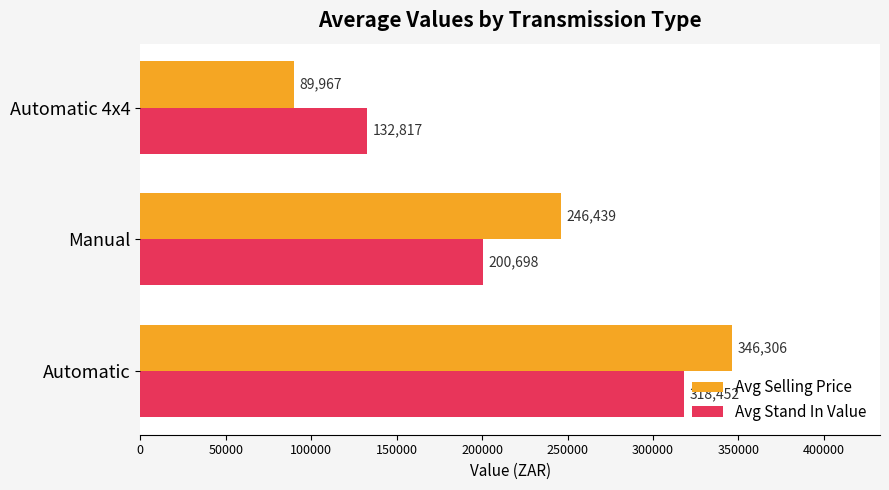

At Automatic 4x4, list the series in order from smallest to largest.

Avg Selling Price, Avg Stand In Value